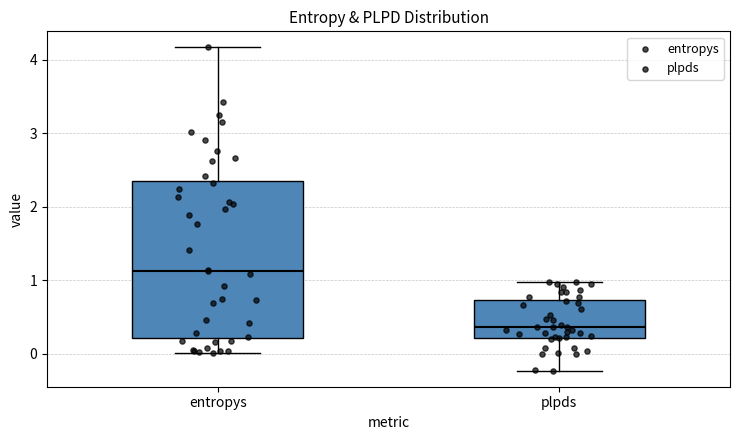

Reading left to right, read every box against the y-axis: the position of its median line, the range the box covers, and the ends of its whiskers. The values are not printed on the chart, so give them approximately, as read against the axis.

entropys: median 1.1, box 0.2 to 2.4, whiskers 0.0 to 4.2
plpds: median 0.4, box 0.2 to 0.7, whiskers -0.2 to 1.0